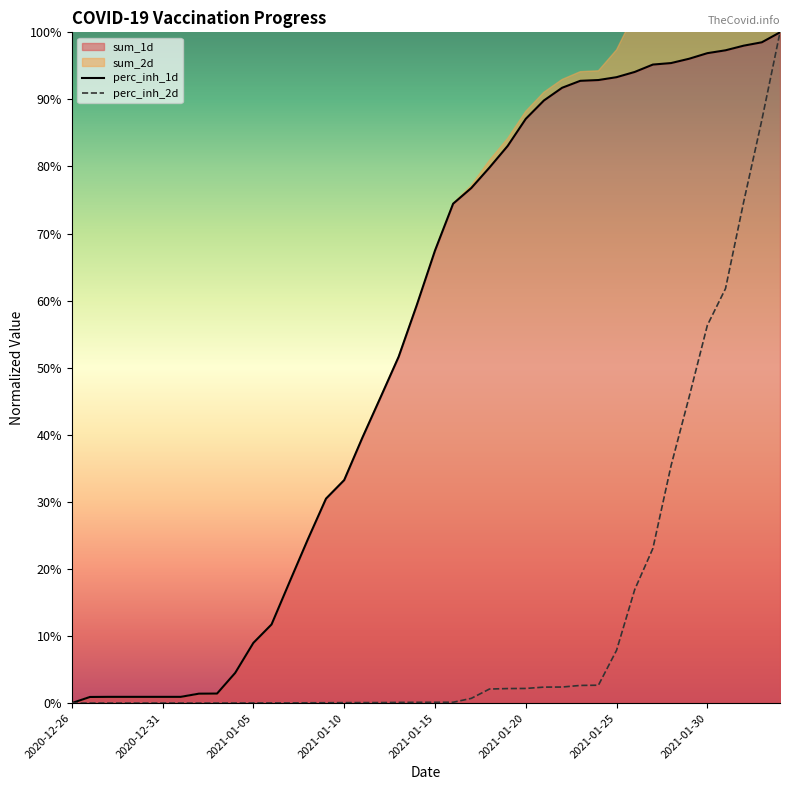

Is it true that perc_inh_2d equals 2.2 at 2021-01-20?

True